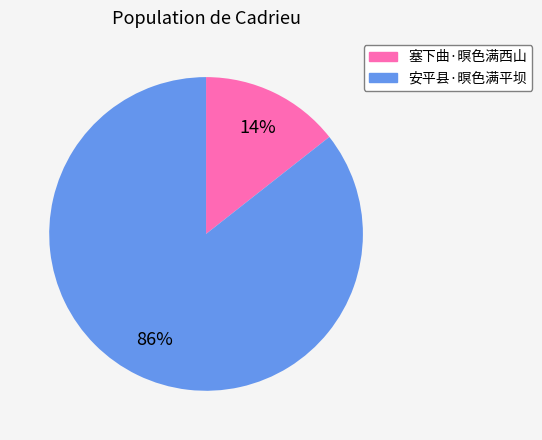

How many slices are in this pie chart?

2